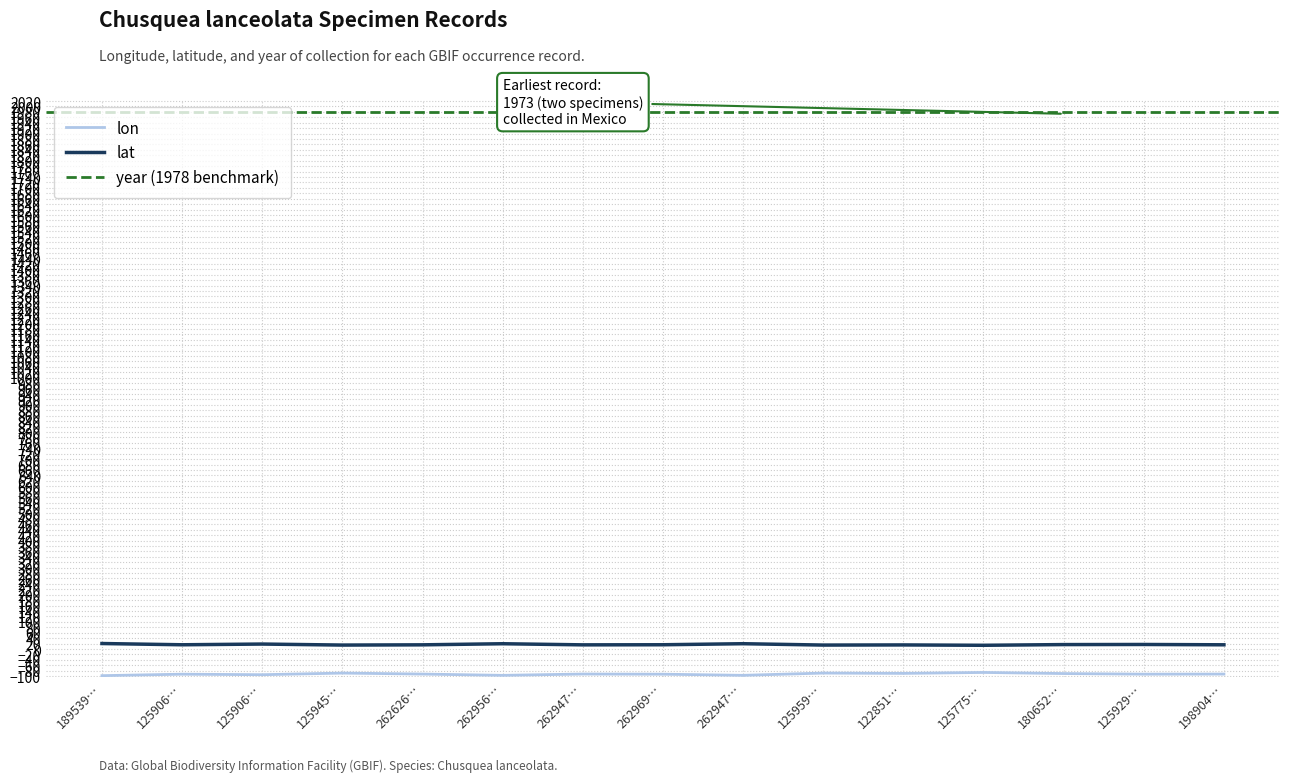

How many data points in lon are above -92?

5